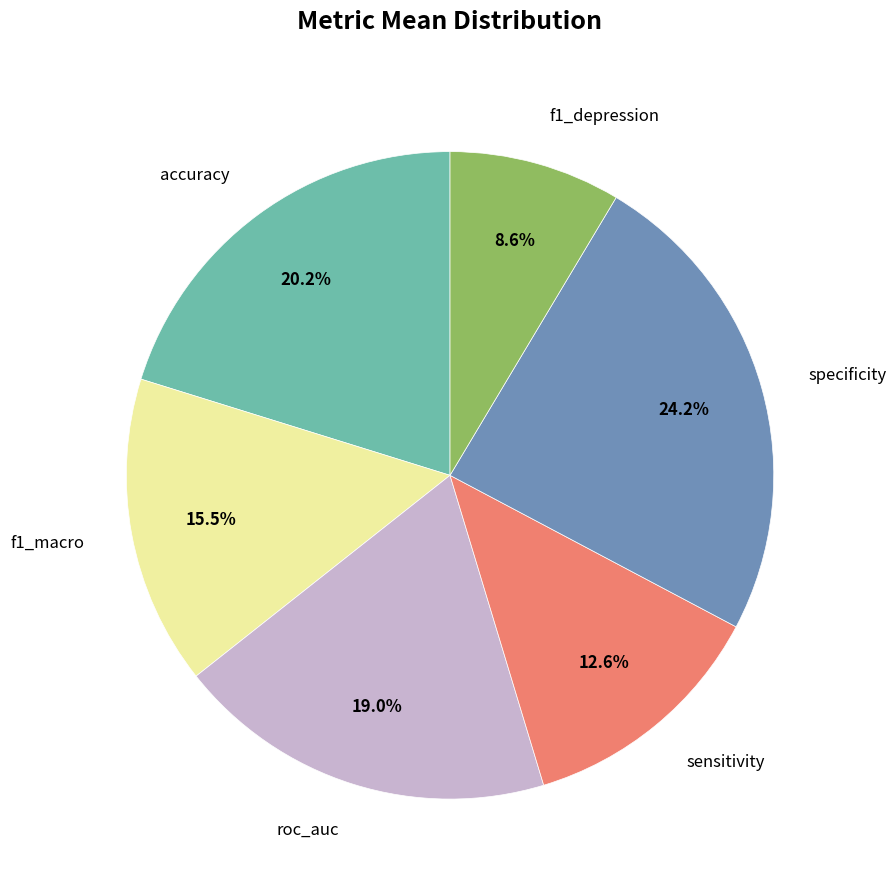

To the nearest percent, what is the difference between the specificity and sensitivity slice percentages?

12%